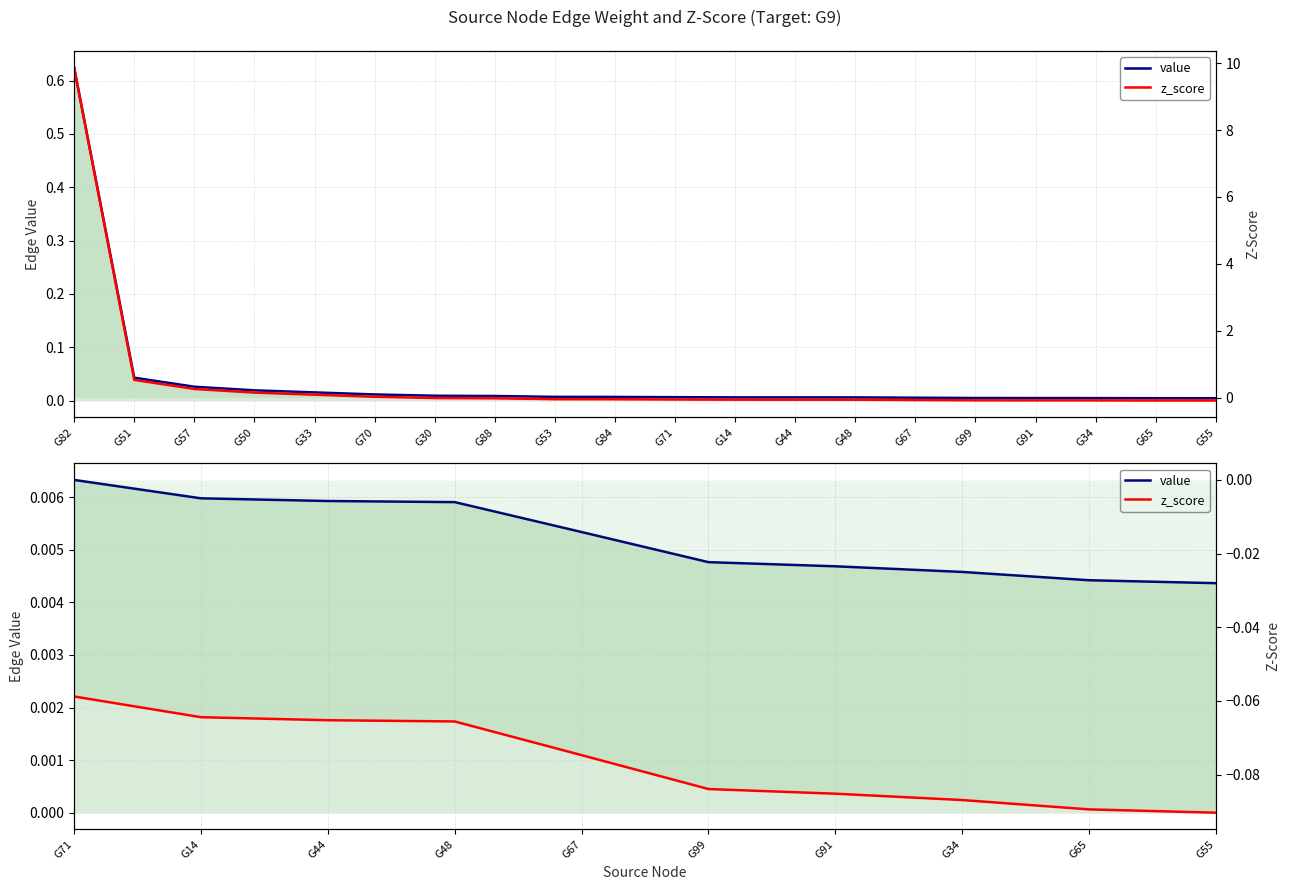

True or false: value and z_score intersect in this chart.

False